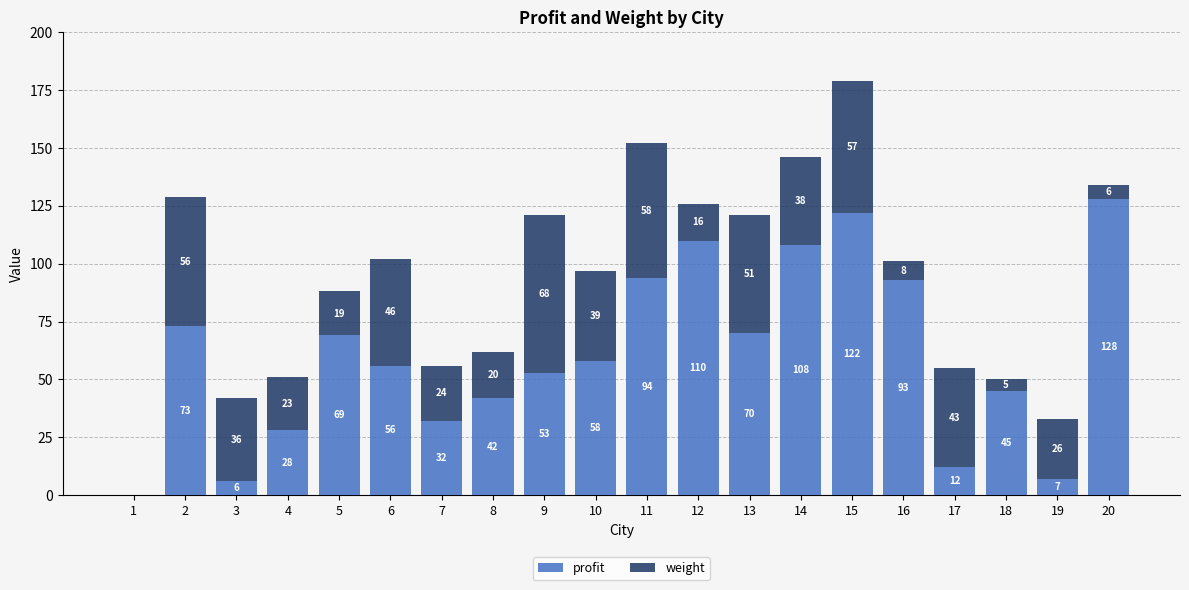

What value does the profit series have at 17?

12